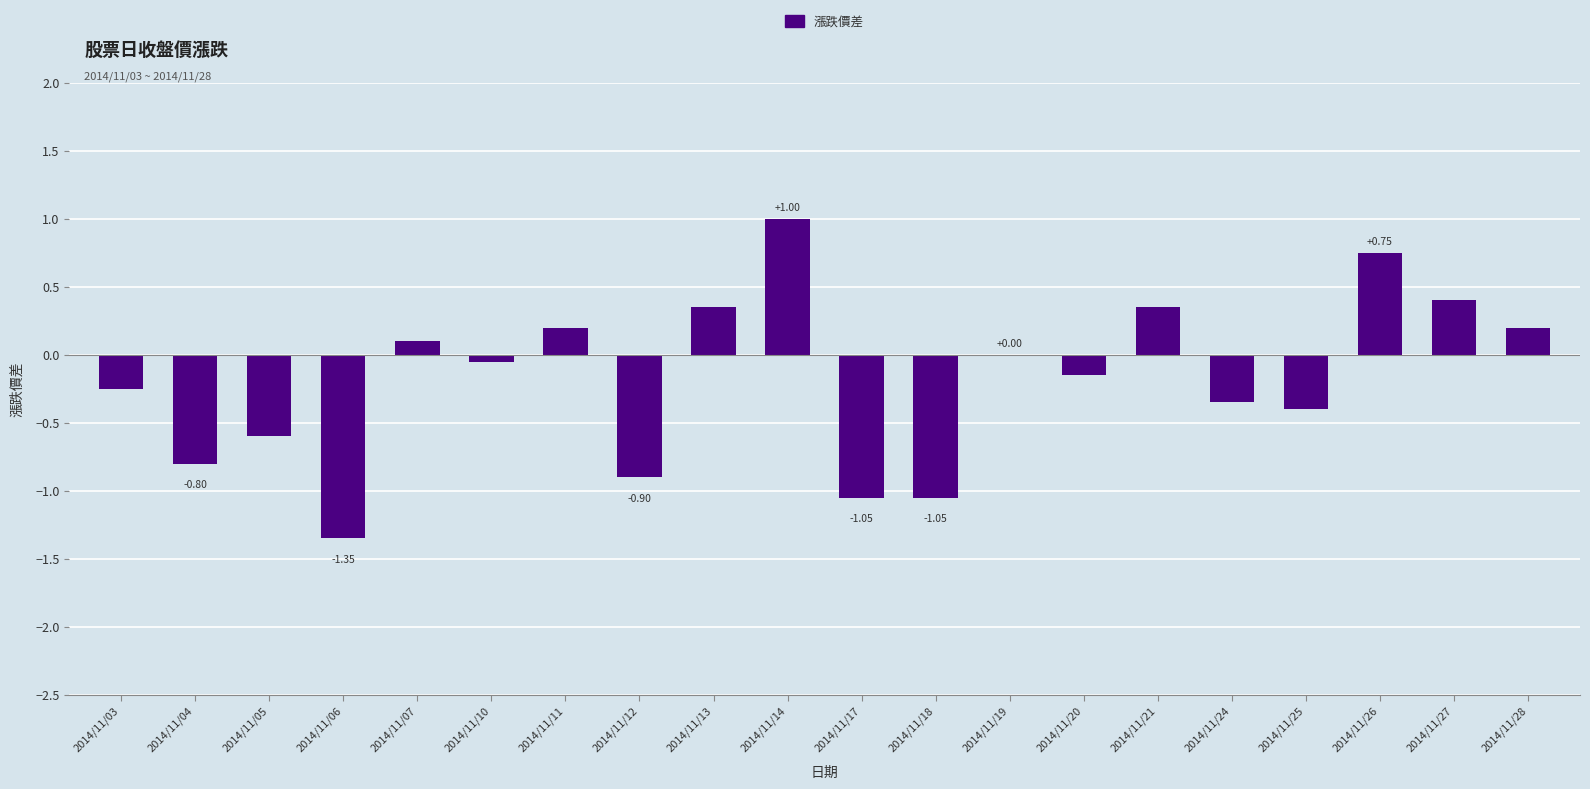

Between 2014/11/07 and 2014/11/04, which is larger?

2014/11/07